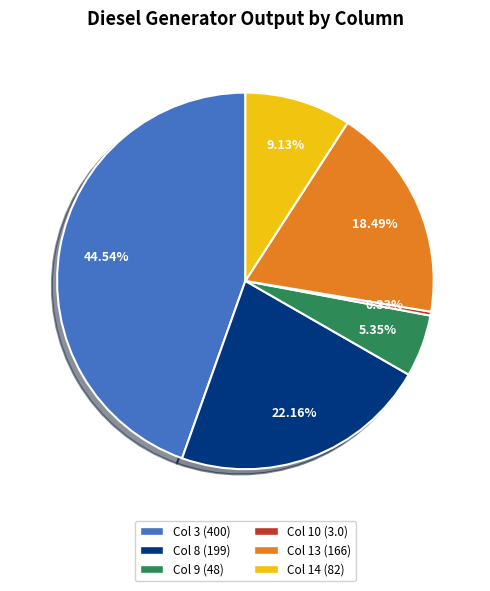

To the nearest percent, what is the average slice percentage?

17%